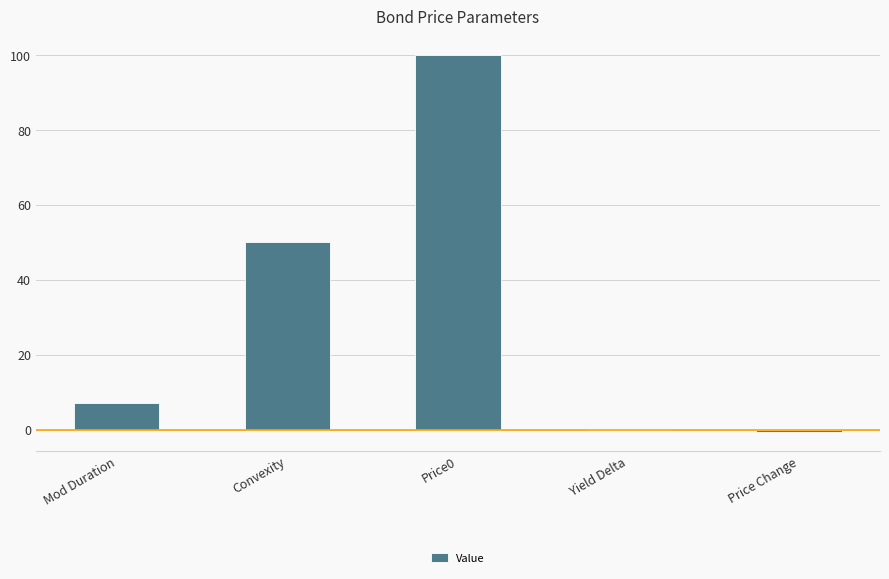

What is the sum of the values at Convexity and Mod Duration?

57.0